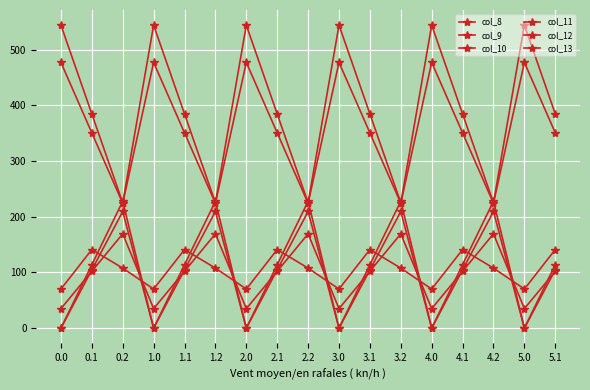

Does the chart have visible grid lines?

Yes